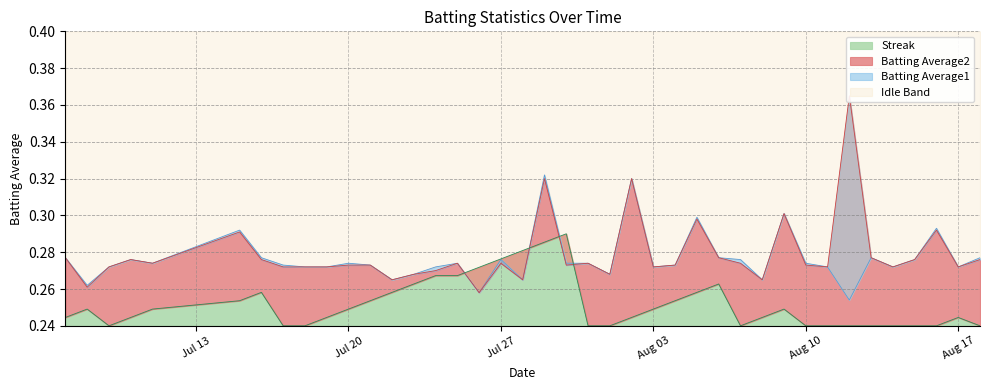

What is the label of the 21st point from the right?

2010-07-29